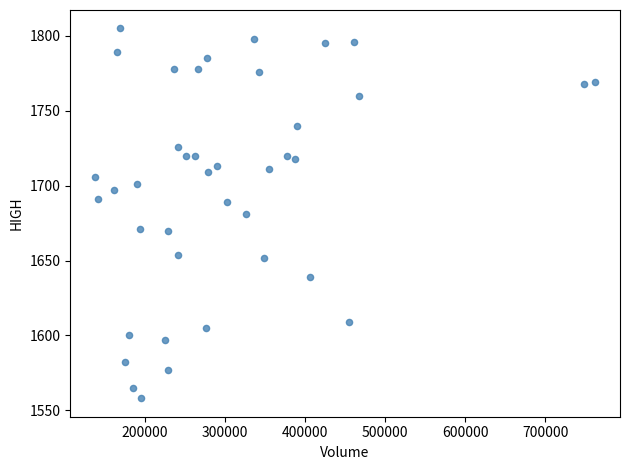

What is the range of Y values (max minus min)?

247